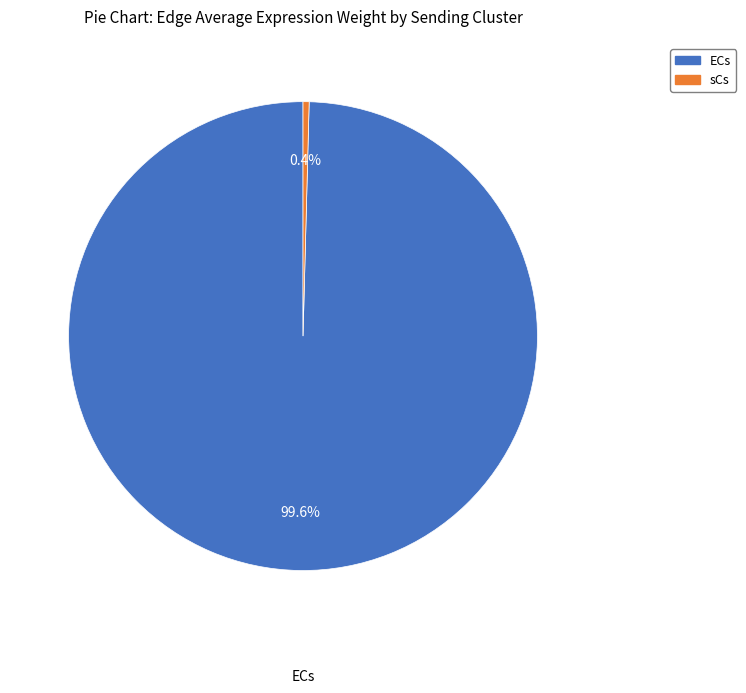

What is the smallest slice in the pie chart?

sCs